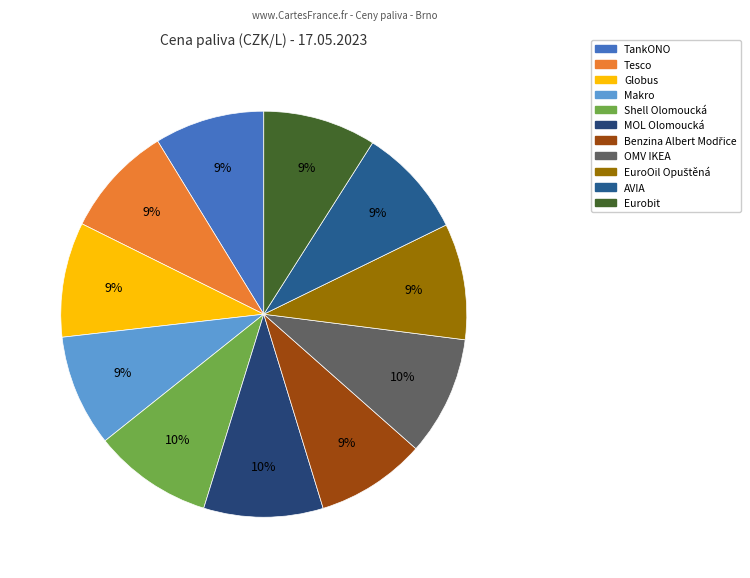

To the nearest percent, what percentage of the pie is MOL Olomoucká?

10%